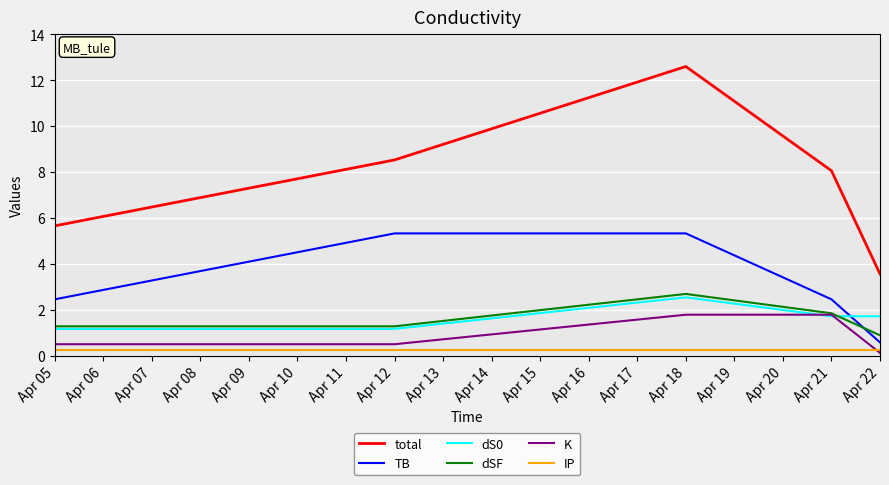

In dS0, how many points are higher than both neighbors (excluding endpoints)?

1